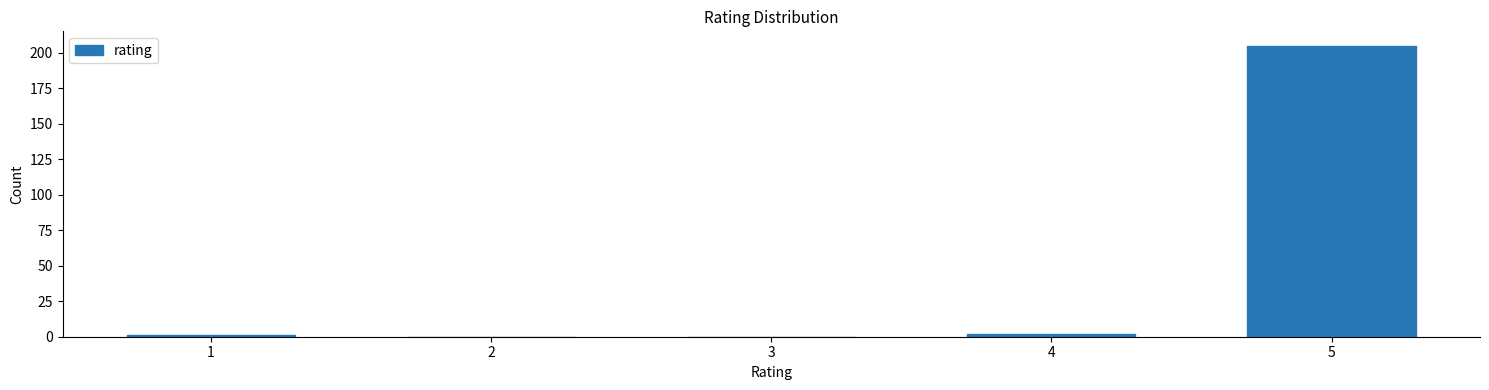

Reading right to left, extract all data points from this chart.

5=205	4=2	3=0	2=0	1=1